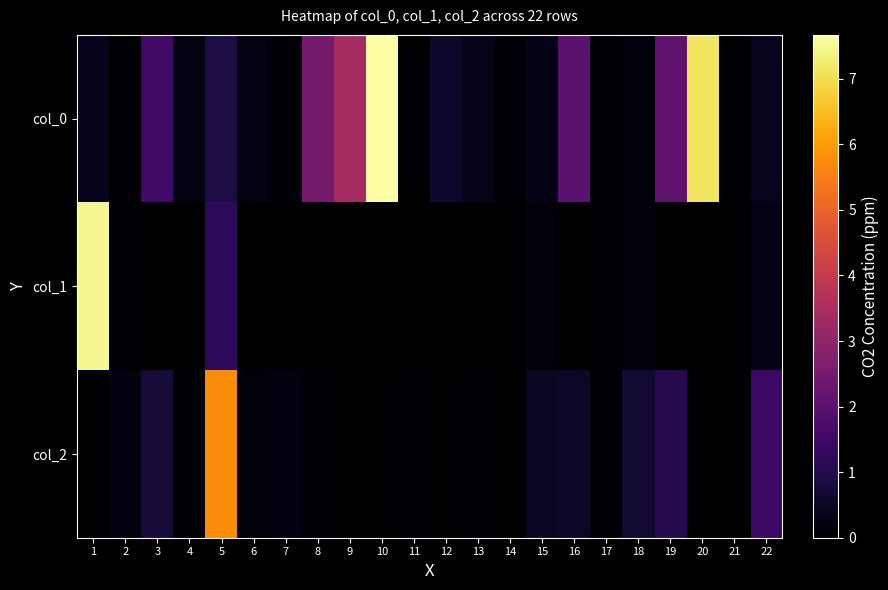

Reading left to right, list all the values displayed in this chart.

col_0: 1=0.4	2=0.1	3=1.5	4=0.2	5=0.9	6=0.2	7=0.1	8=2.5	9=3.4	10=7.7	11=0.0	12=0.6	13=0.3	14=0.1	15=0.3	16=2.0	17=0.1	18=0.2	19=2.1	20=7.1	21=0.0	22=0.4
col_1: 1=7.5	2=0.0	3=-0.0	4=-0.0	5=1.2	6=-0.0	7=-0.0	8=-0.0	9=-0.0	10=-0.0	11=0.0	12=-0.0	13=-0.0	14=-0.0	15=0.1	16=-0.0	17=0.0	18=0.1	19=-0.0	20=-0.0	21=0.0	22=0.2
col_2: 1=-0.0	2=0.2	3=0.8	4=0.1	5=5.7	6=0.2	7=0.2	8=0.1	9=-0.0	10=-0.0	11=0.1	12=0.0	13=0.1	14=0.0	15=0.5	16=0.5	17=0.1	18=0.7	19=1.1	20=-0.0	21=0.0	22=1.4